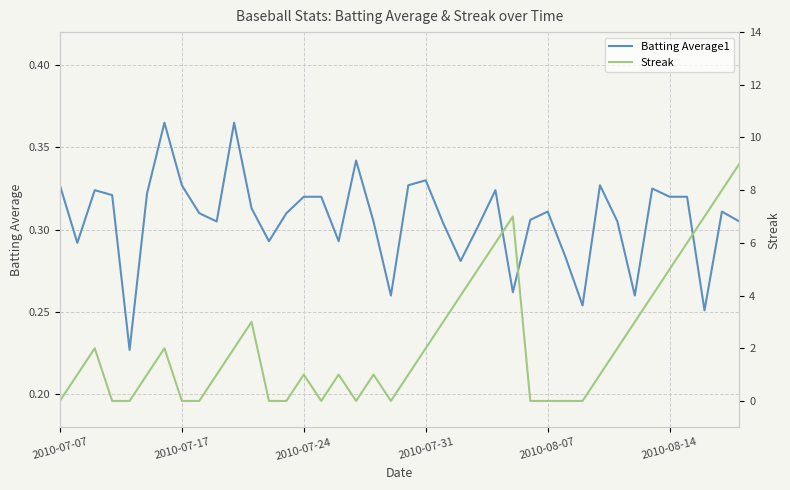

What is the difference between the Streak values at 2010-07-17 and 8?

1.0